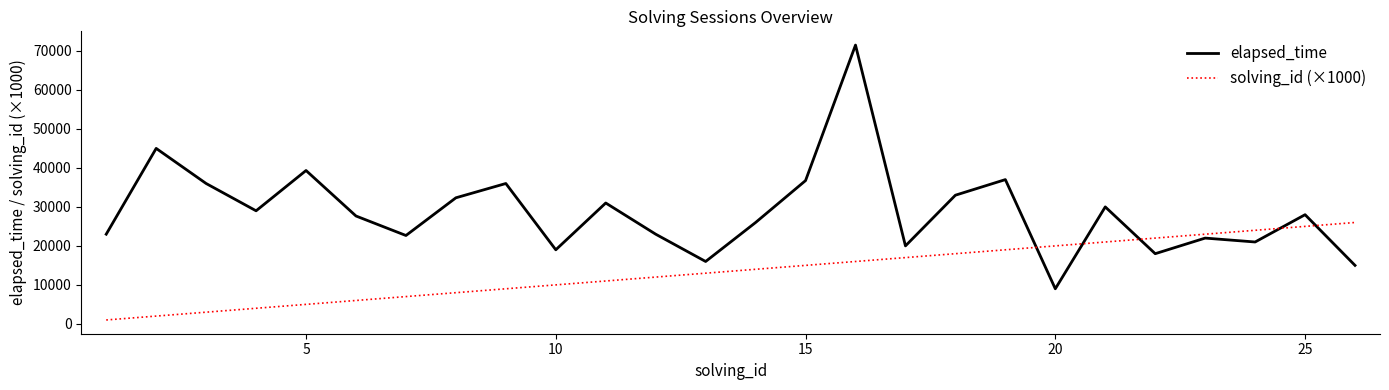

What is the minimum value for solving_id (×1000)?

1000